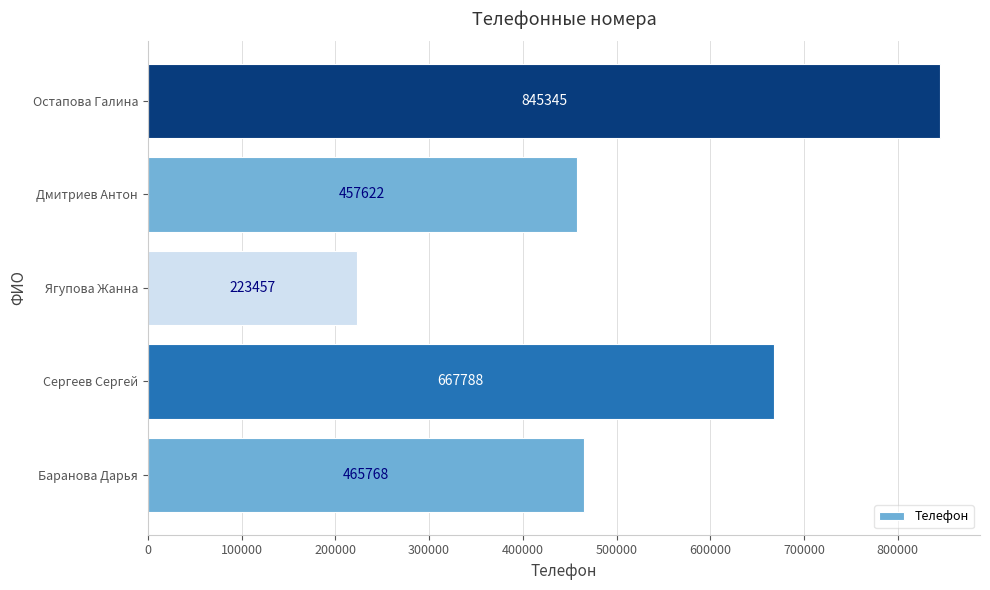

Approximately how many times larger is the value at Остапова Галина compared to Ягупова Жанна?

3.8